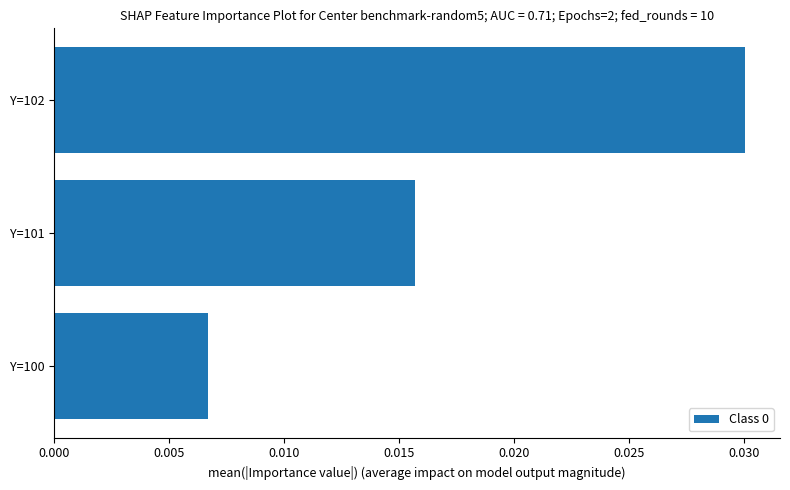

Are the bars horizontal?

Yes